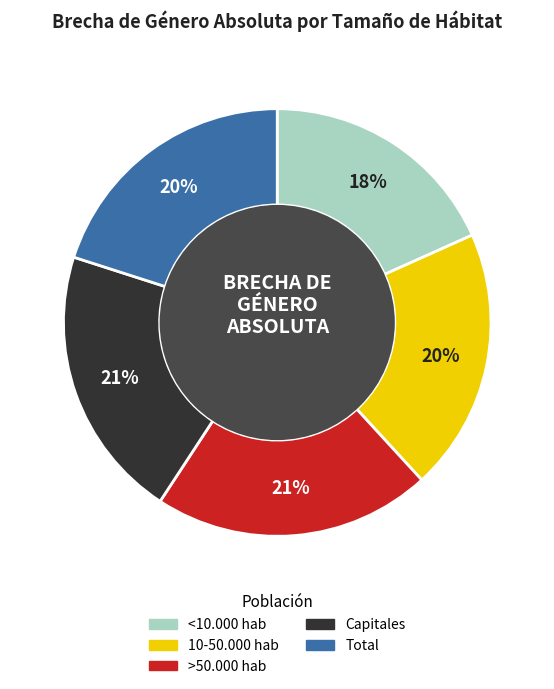

Which slice is the smallest?

<10.000 hab